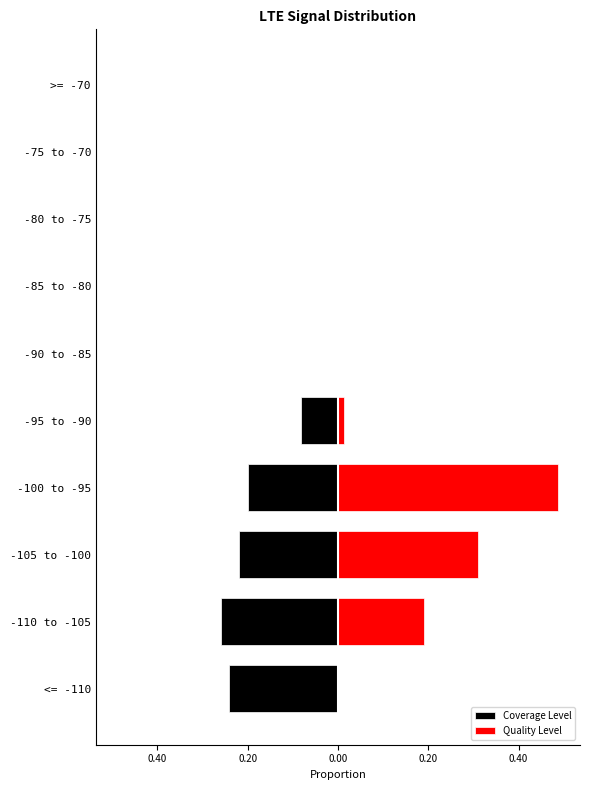

Reading left to right, transcribe all the data shown in this chart.

Coverage Level: -0.2	-0.3	-0.2	-0.2	-0.1	0.0	0.0	0.0	0.0	0.0
Quality Level: 0.0	0.2	0.3	0.5	0.0	0.0	0.0	0.0	0.0	0.0